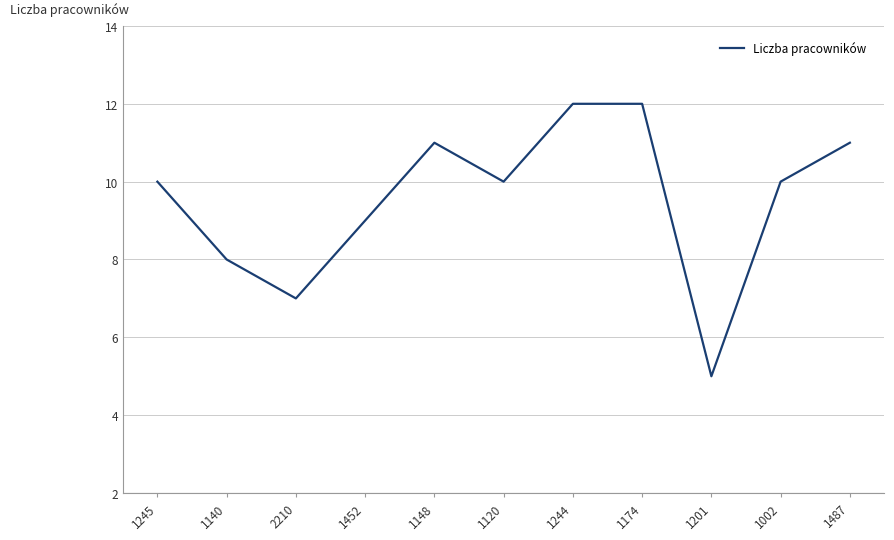

At which category does the data reach its first local valley?

2210